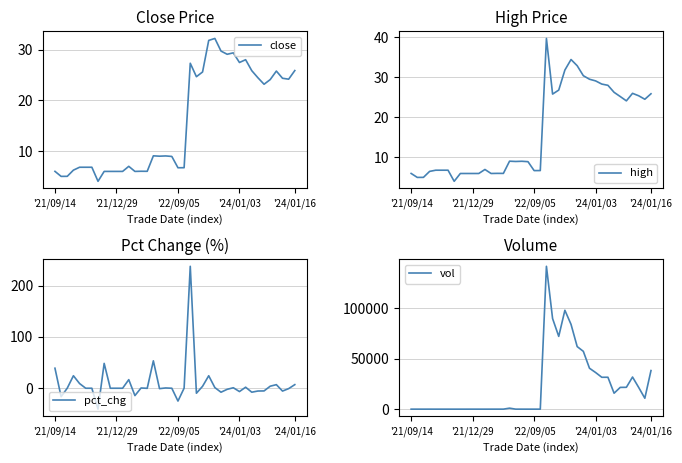

The value of pct_chg at 32 is -3.5. True or false?

False